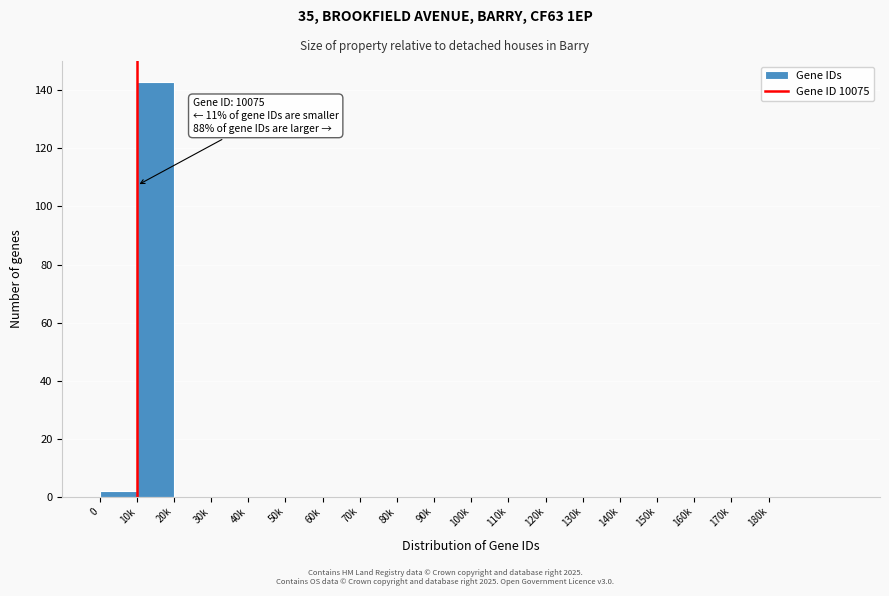

Reading left to right, transcribe all the data shown in this chart.

0=2	10k=143	20k=0	30k=0	40k=0	50k=0	60k=0	70k=0	80k=0	90k=0	100k=0	110k=0	120k=0	130k=0	140k=0	150k=0	160k=0	170k=0	180k=0